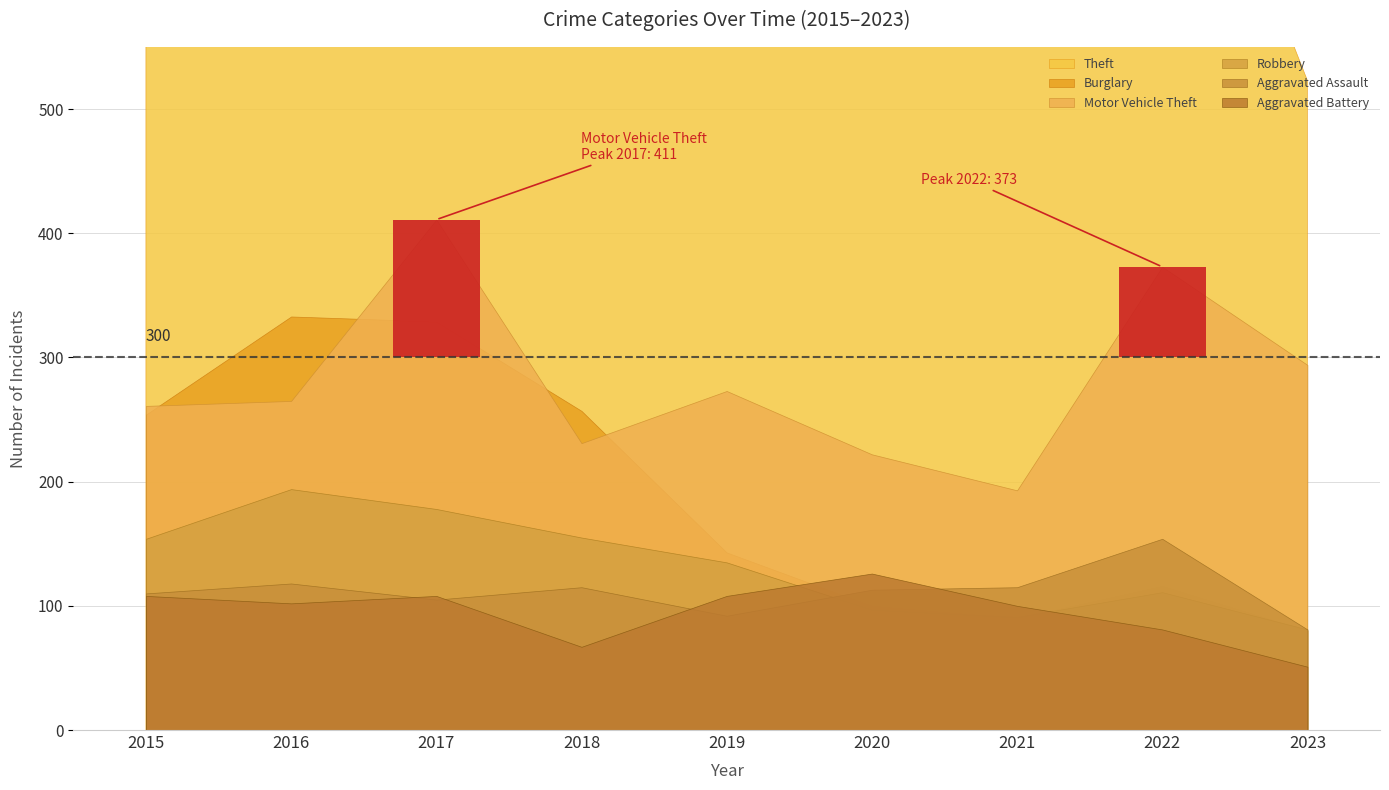

Is the value of Aggravated Battery at 2023 greater than the value of Motor Vehicle Theft at 2020?

No